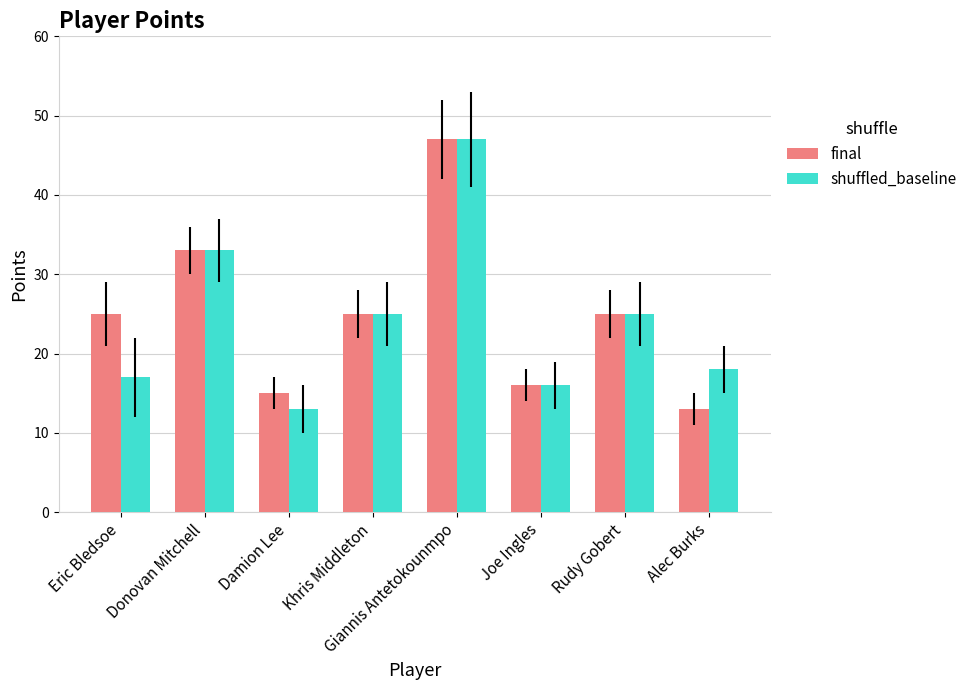

What is the difference between the maximum and second lowest values in the shuffled_baseline series?

31